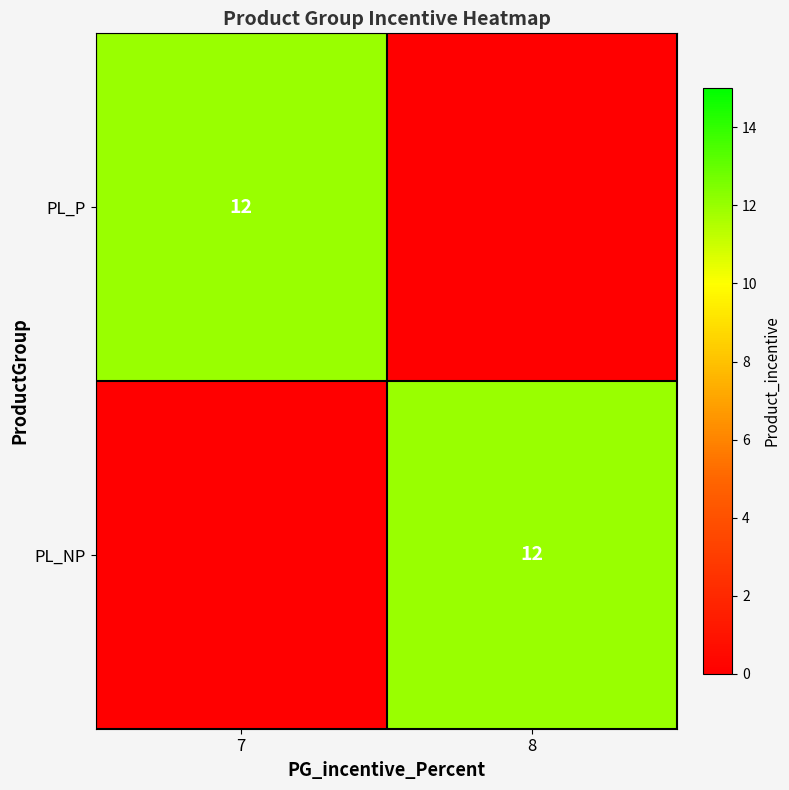

The value of PL_P at 7 is 12. True or false?

True